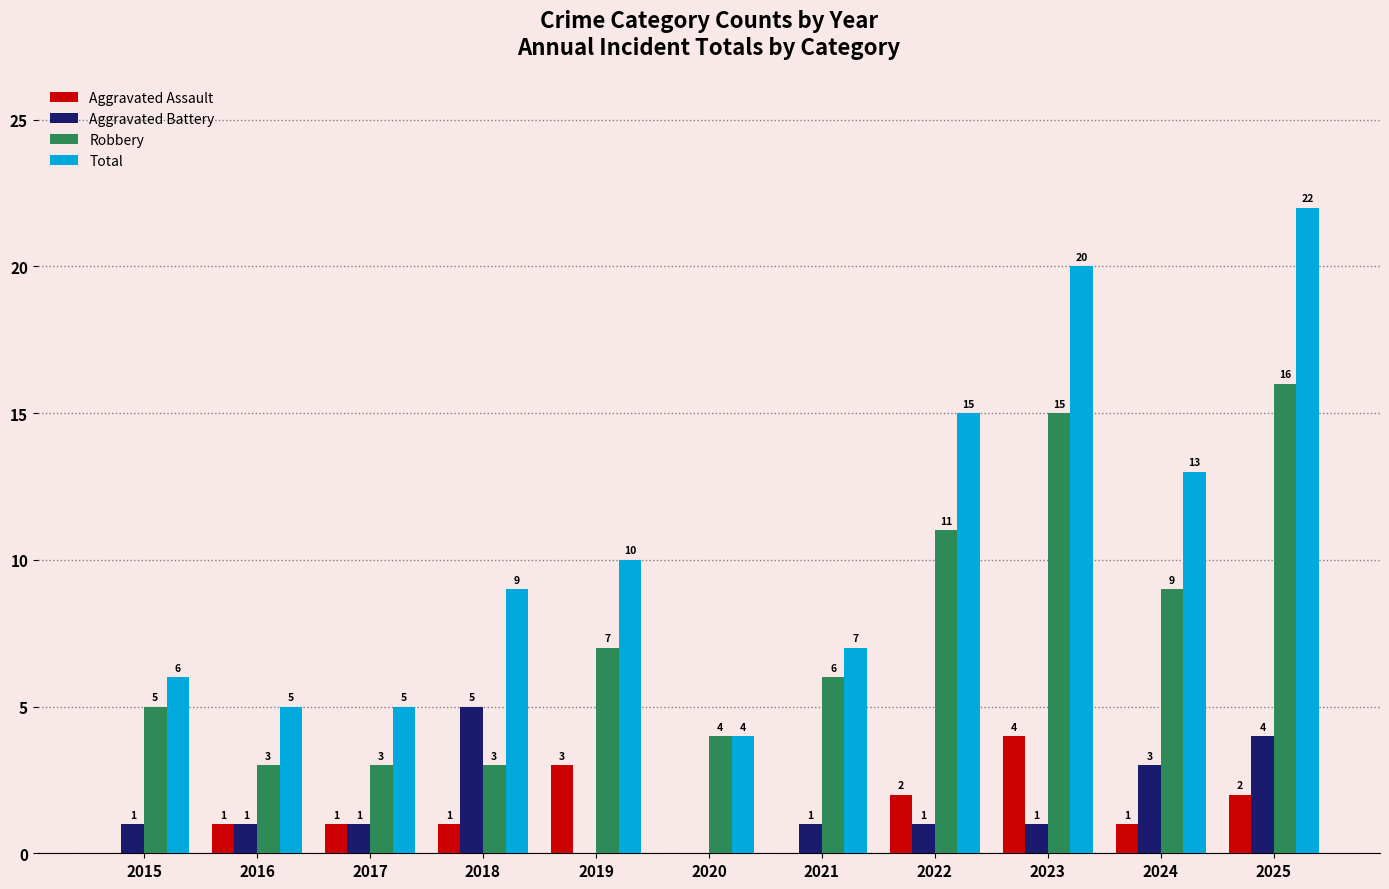

Which series has the largest range (max minus min)?

Total